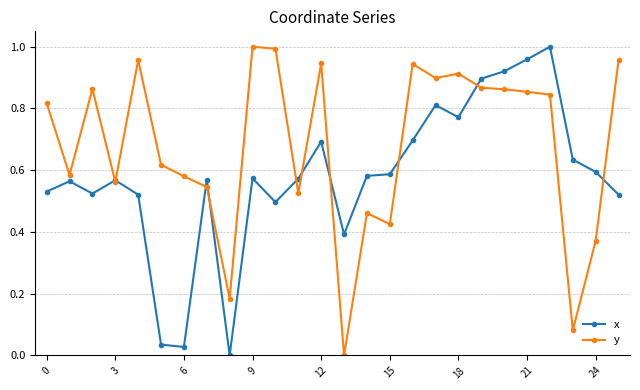

List the series in order of their overall mean, highest first.

y, x